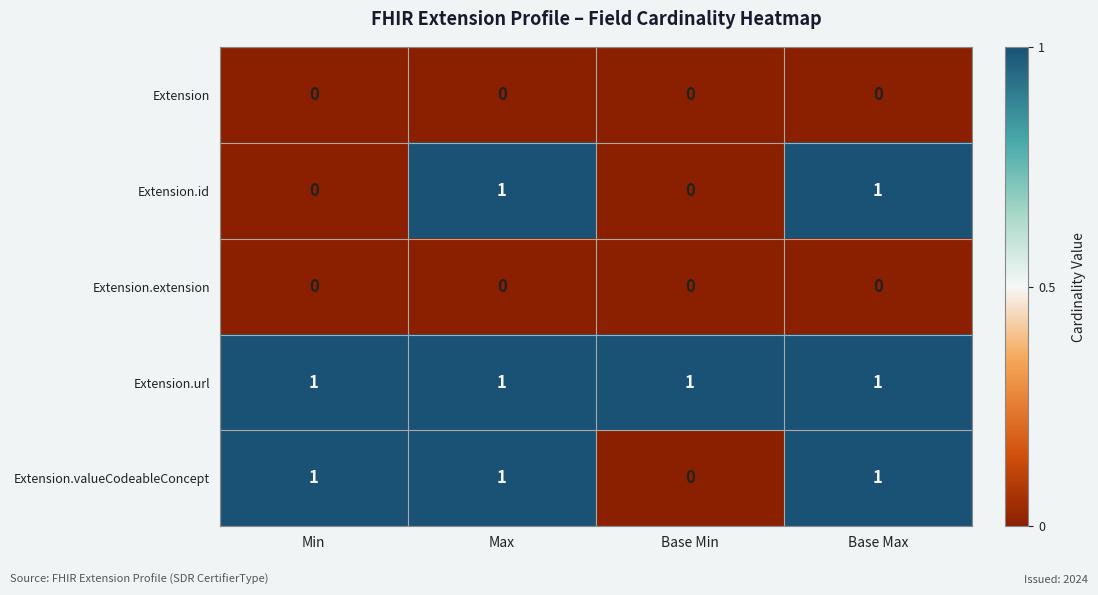

At how many categories does at least one series exceed 0?

4